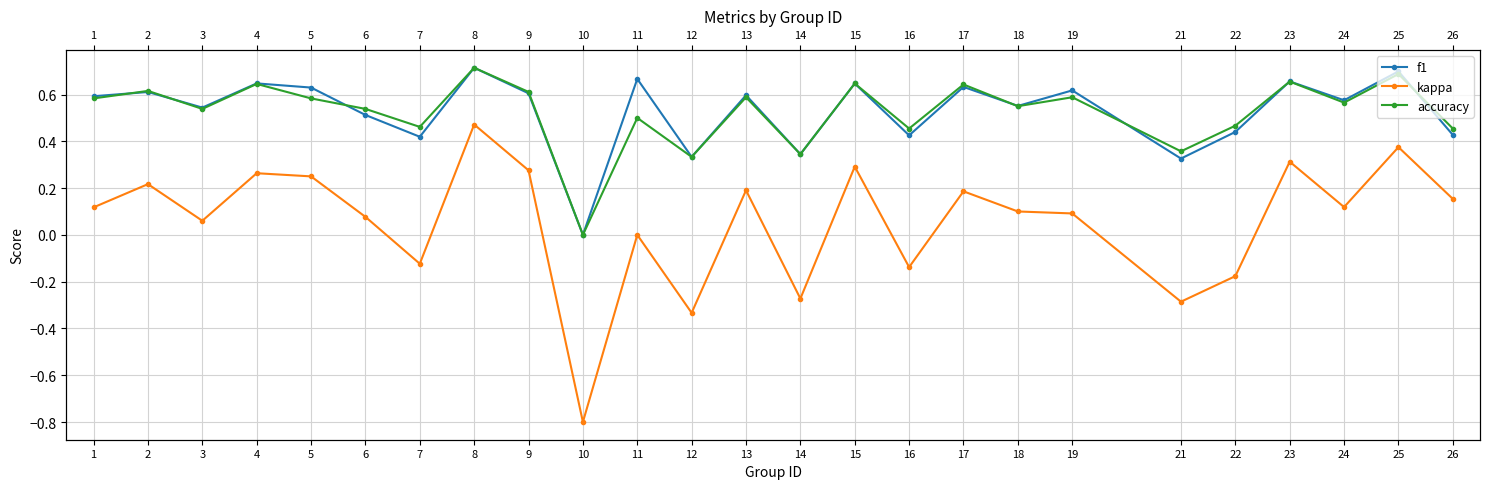

What is the sum of all f1 values?

13.2